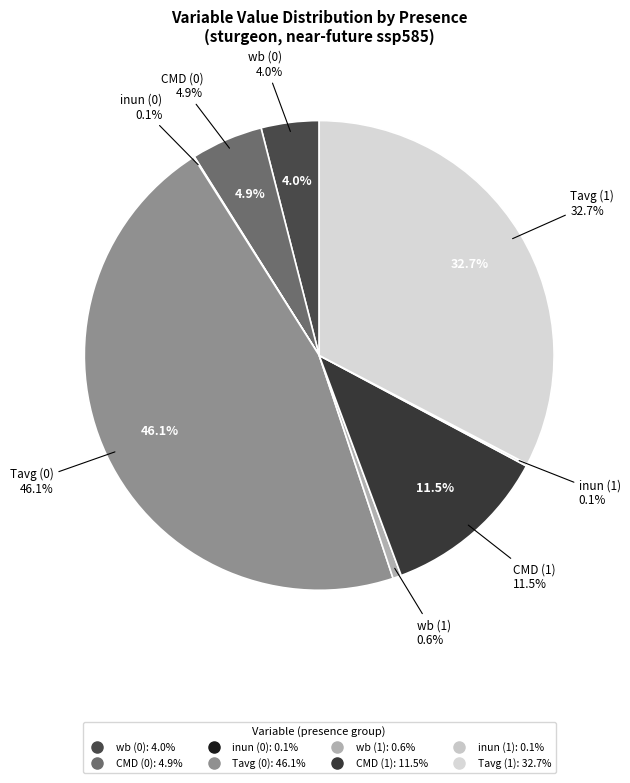

To the nearest percent, what is the difference between the inuncoast
(presence=1) and Tavg_ssp585
(presence=0) slice percentages?

46%